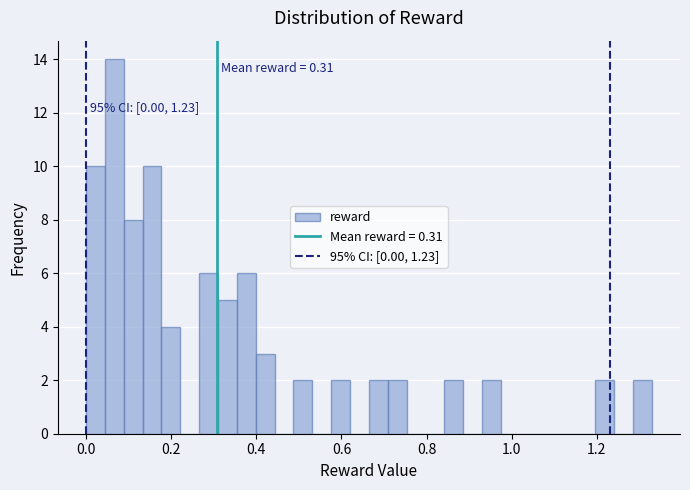

Read against the x-axis, roughly where is the centre of the tallest bar?

0.06